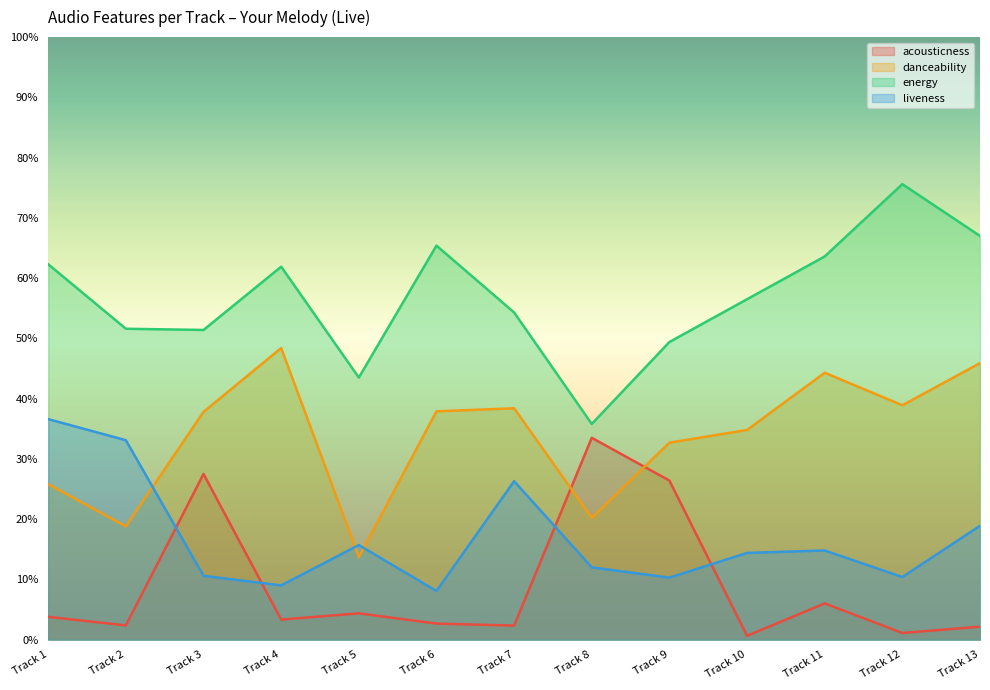

How many lines are shown in the chart?

4